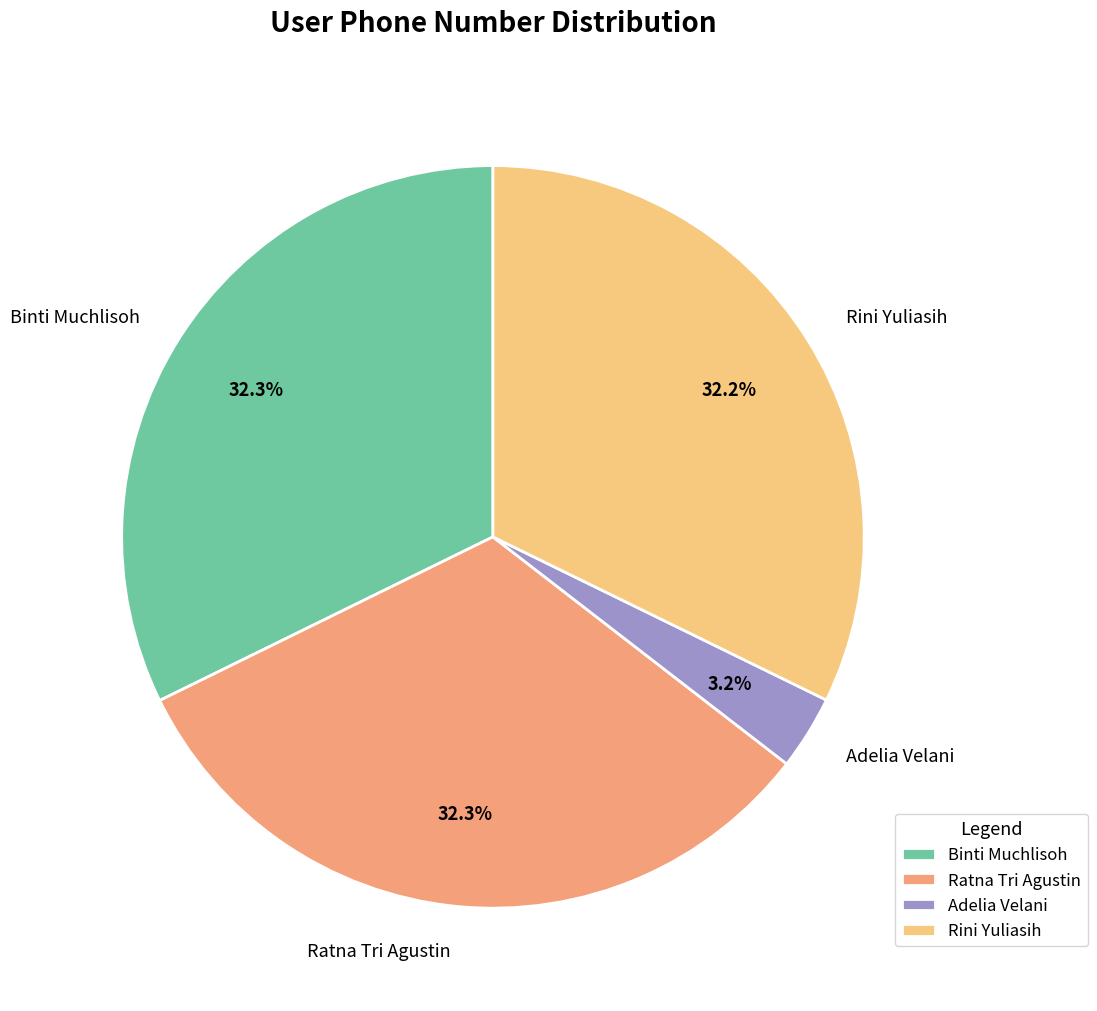

Approximately how many times larger is the value at Adelia Velani compared to Binti Muchlisoh?

0.1